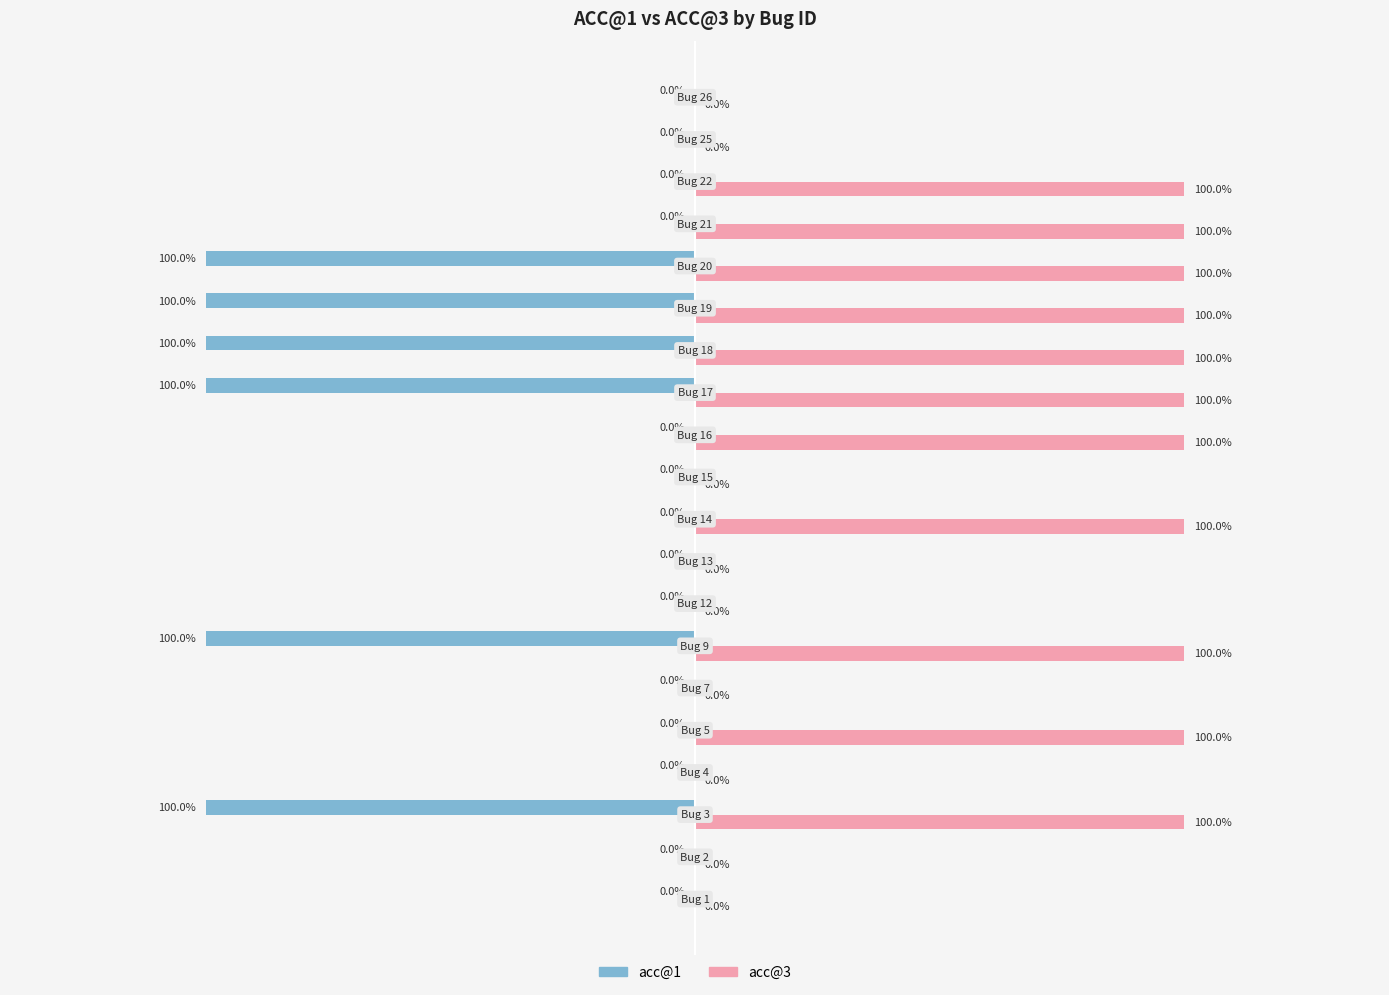

Which series has the largest total across all categories?

acc@3